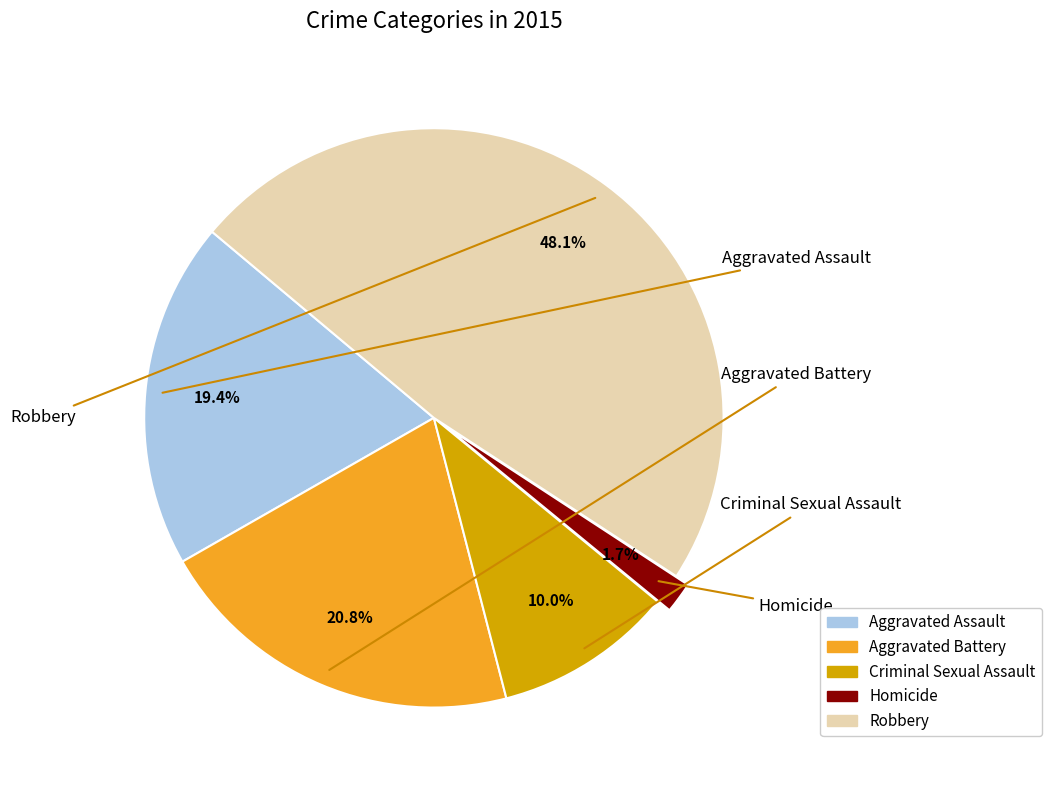

Is it true that Robbery is 48% of the pie?

True